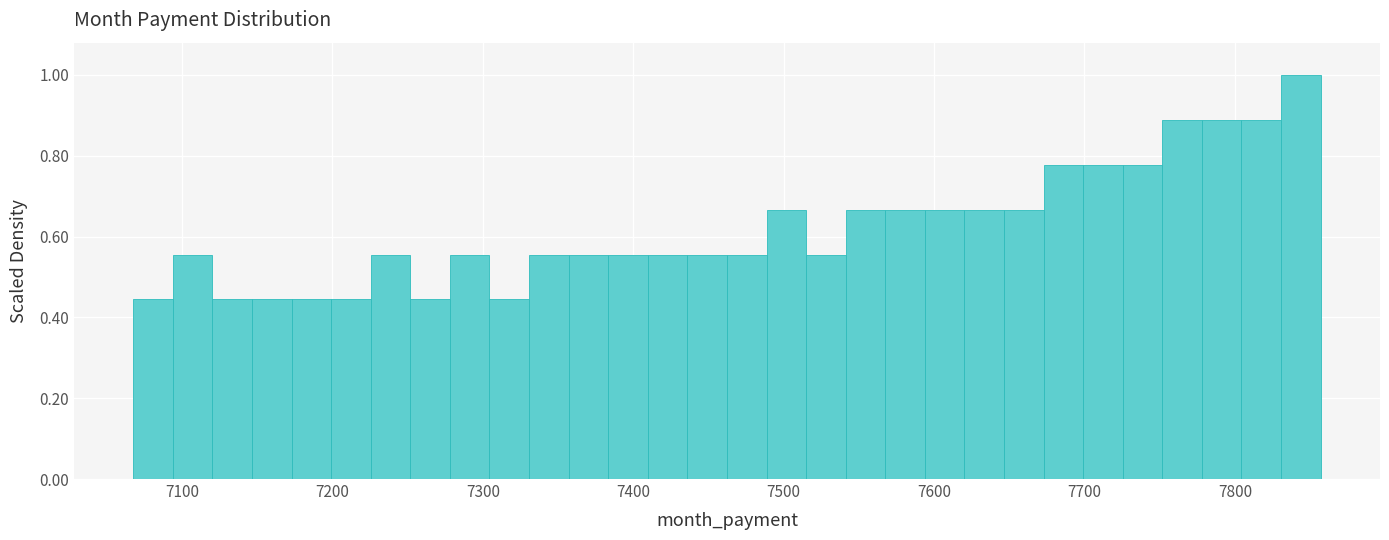

Around what value on the x-axis is the tallest bar? Give the approximate position of its centre, as read against the axis.

7840